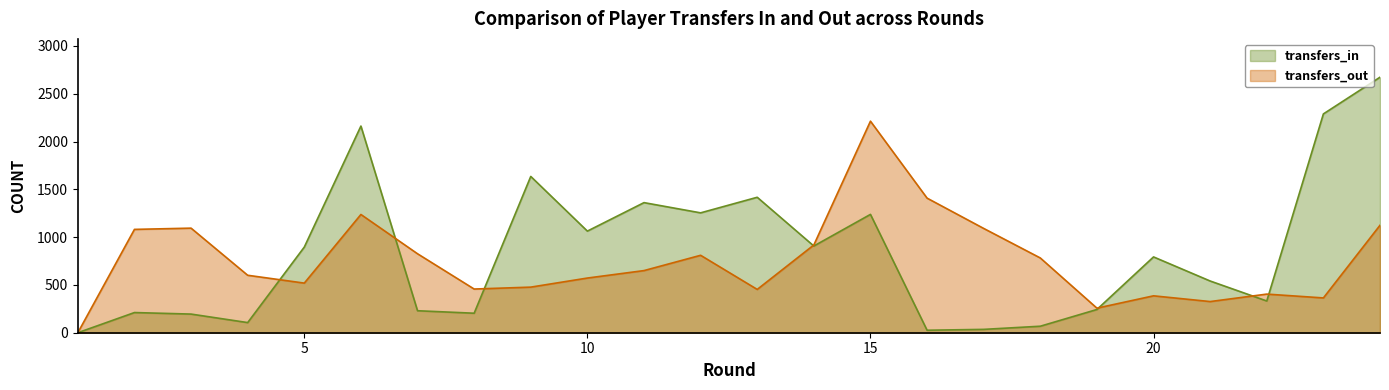

What is the average value of the transfers_out series?

752